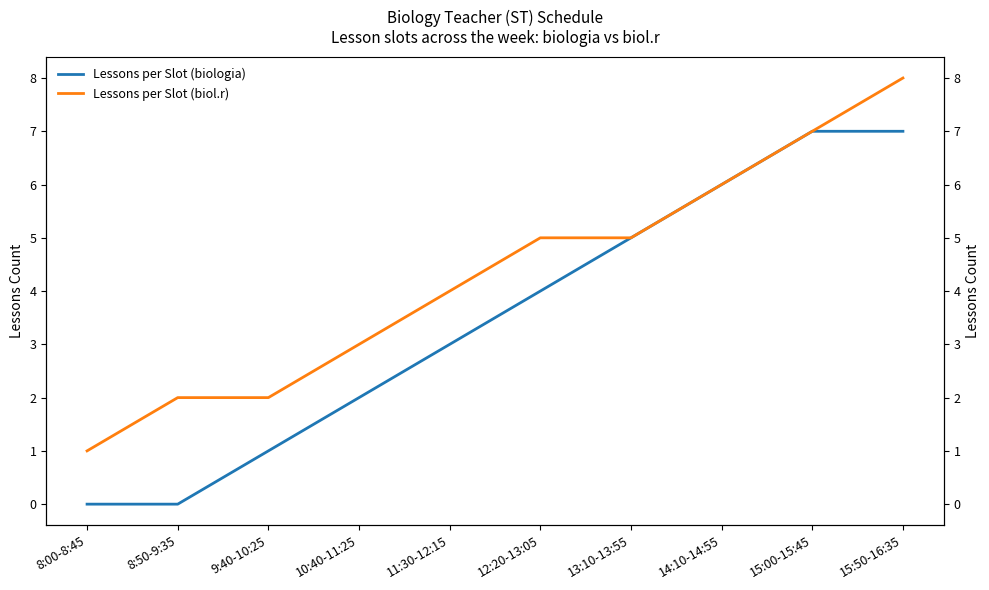

What are all the series names shown in the legend?

Lessons per Slot (biologia), Lessons per Slot (biol.r)